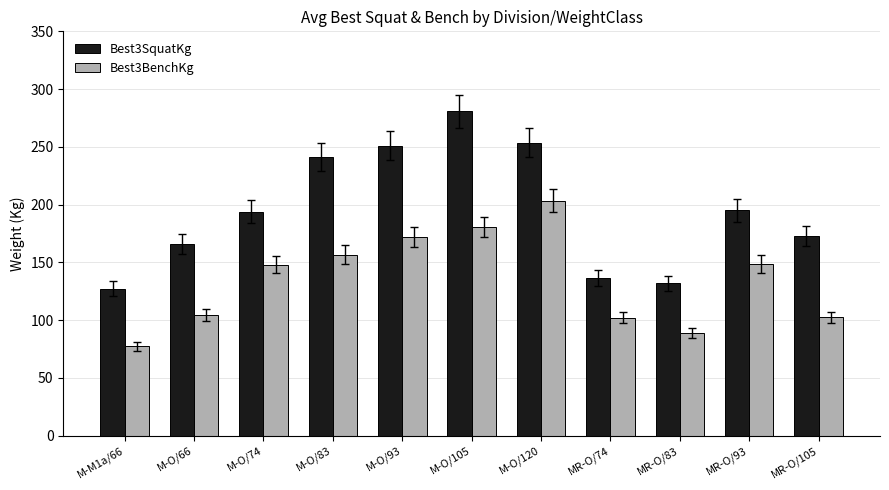

Which category has the lowest value across all series?

M-M1a/66